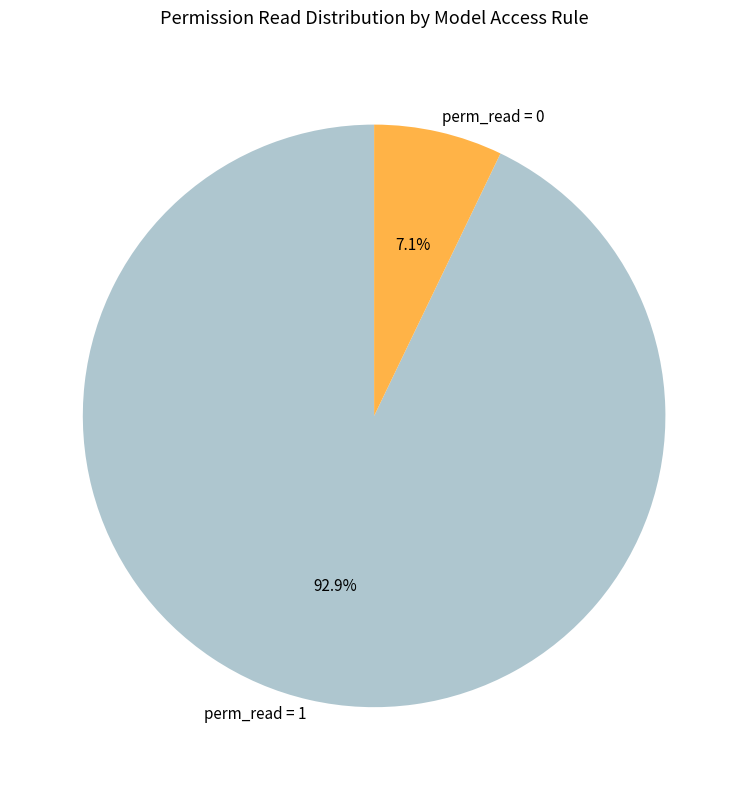

Which slice is the largest?

perm_read = 1